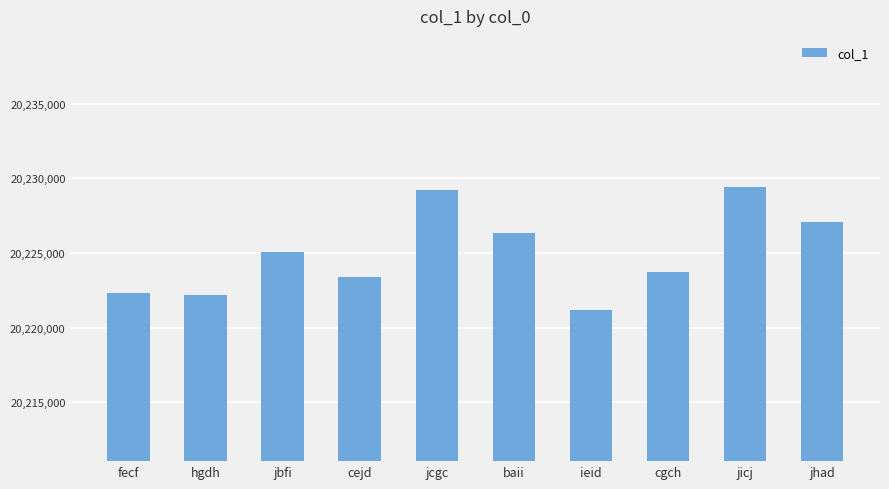

Are the bars horizontal?

No